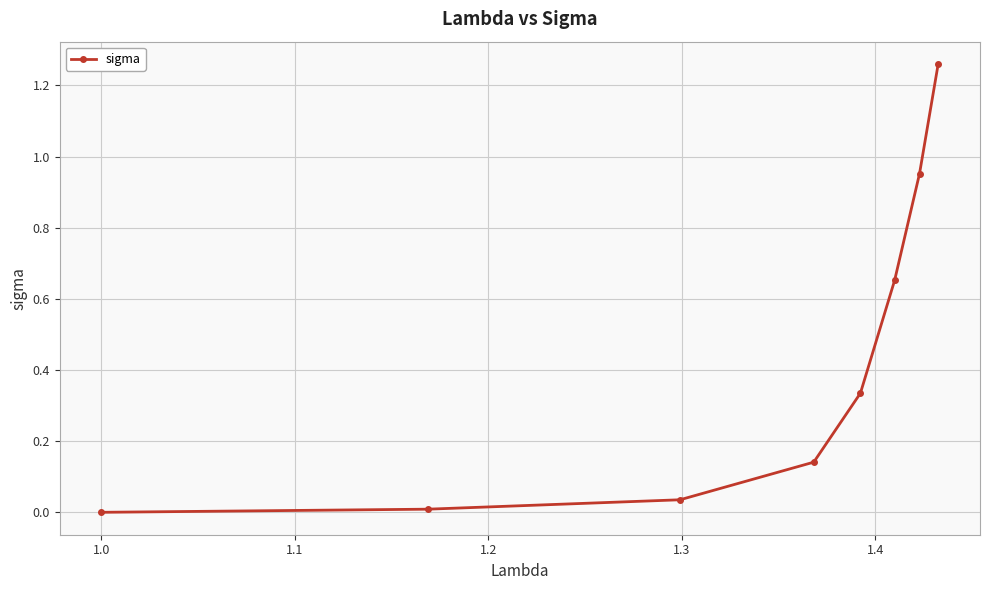

What is the average value?

0.4